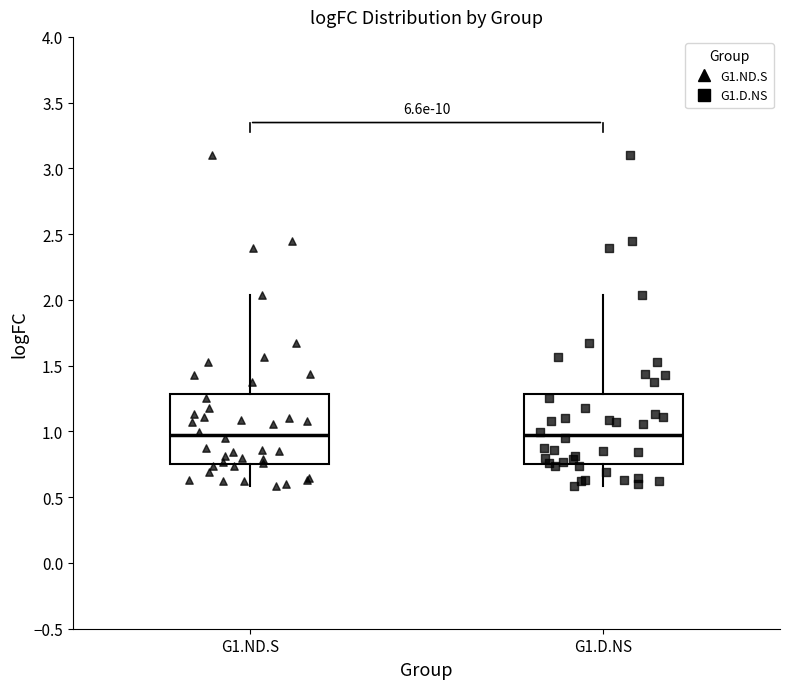

Reading left to right, read every box against the y-axis: the position of its median line, the range the box covers, and the ends of its whiskers. The values are not printed on the chart, so give them approximately, as read against the axis.

G1.ND.S: median 1.00, box 0.75 to 1.30, whiskers 0.60 to 2.05
G1.D.NS: median 1.00, box 0.75 to 1.30, whiskers 0.60 to 2.05